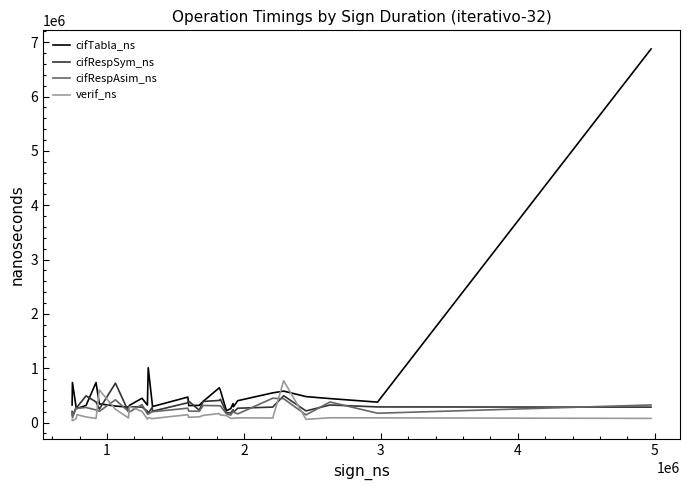

How many distinct data groups are displayed?

4